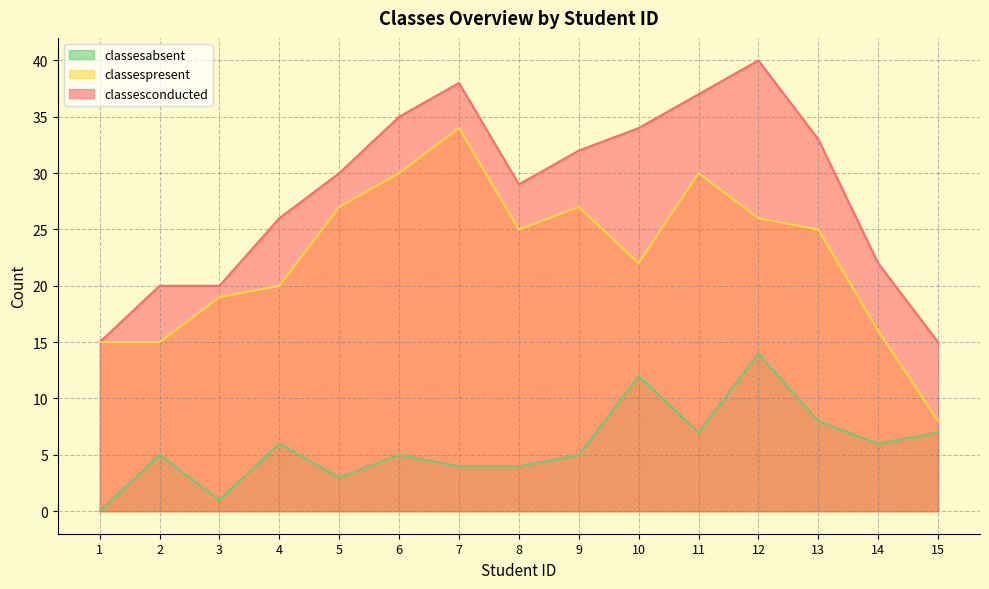

Where is the first local maximum for classesconducted?

7